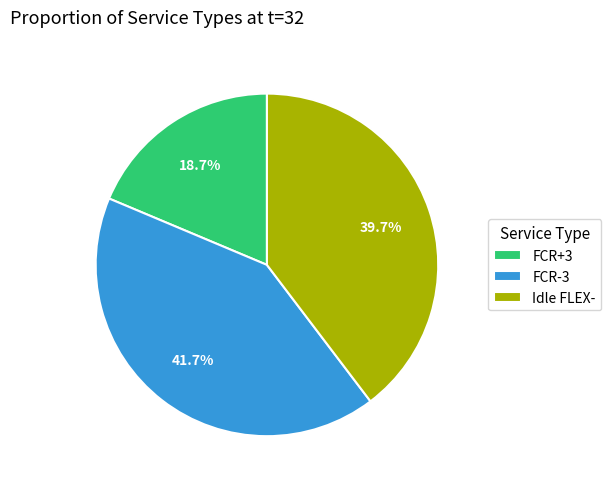

Count the number of slices in the pie.

3